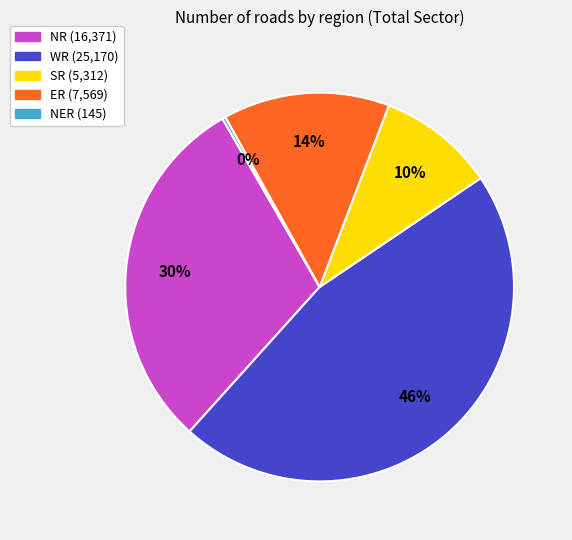

Is there a majority slice in this chart?

No